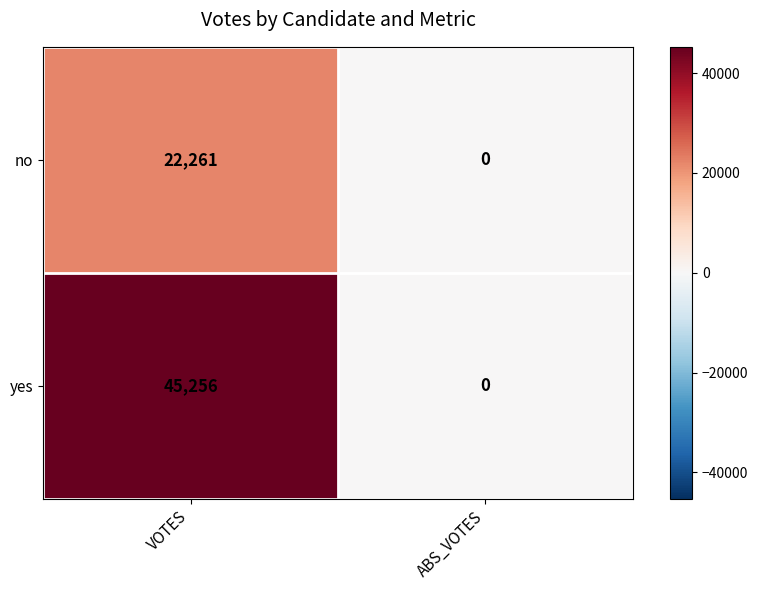

What is the difference between the maximum and minimum values in the no series?

22261